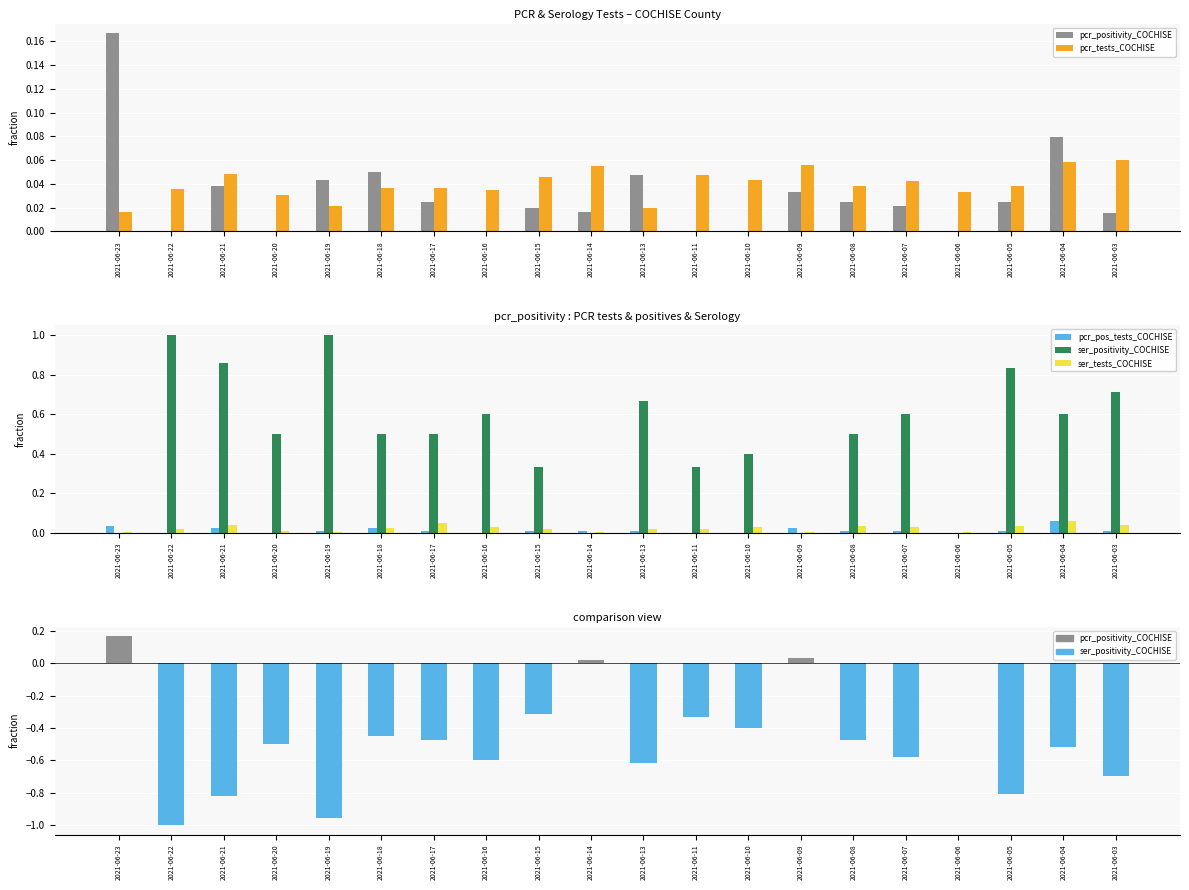

What is the sum of all ser_tests_COCHISE values?

0.5